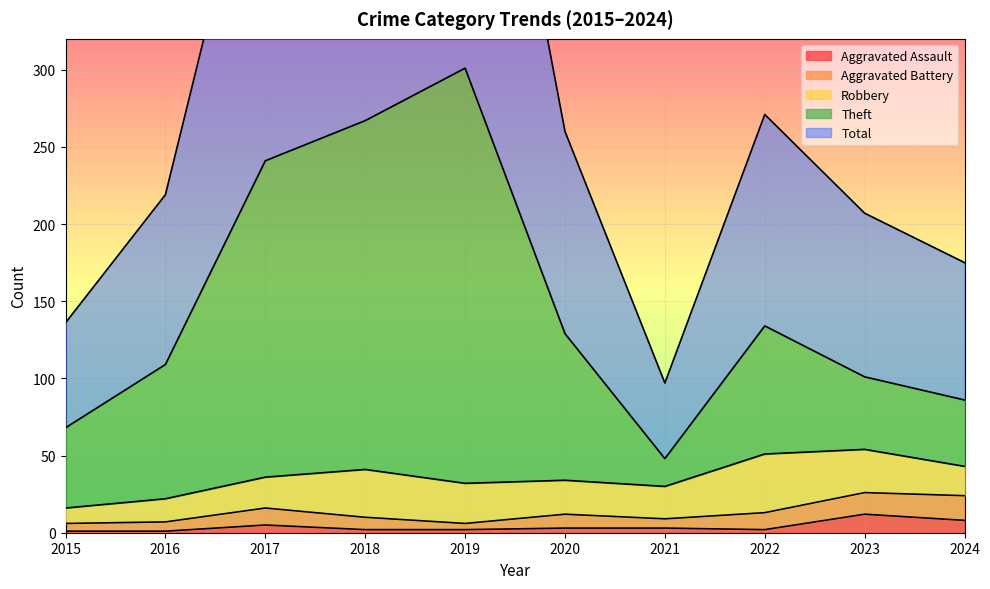

Is the value of Total at 2015 greater than the value of Theft at 2019?

No